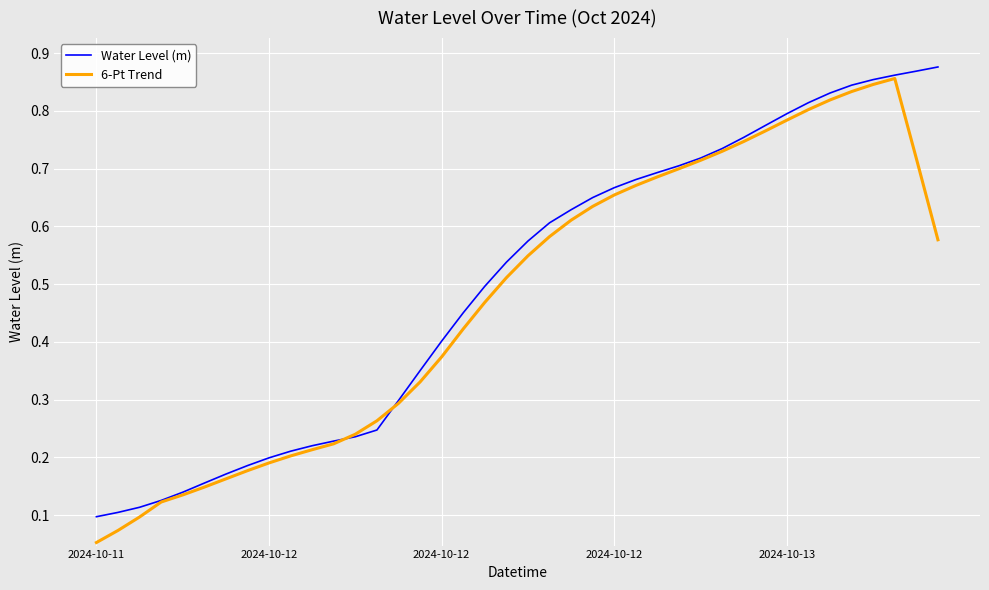

Which series has the largest range (max minus min)?

6-Pt Trend